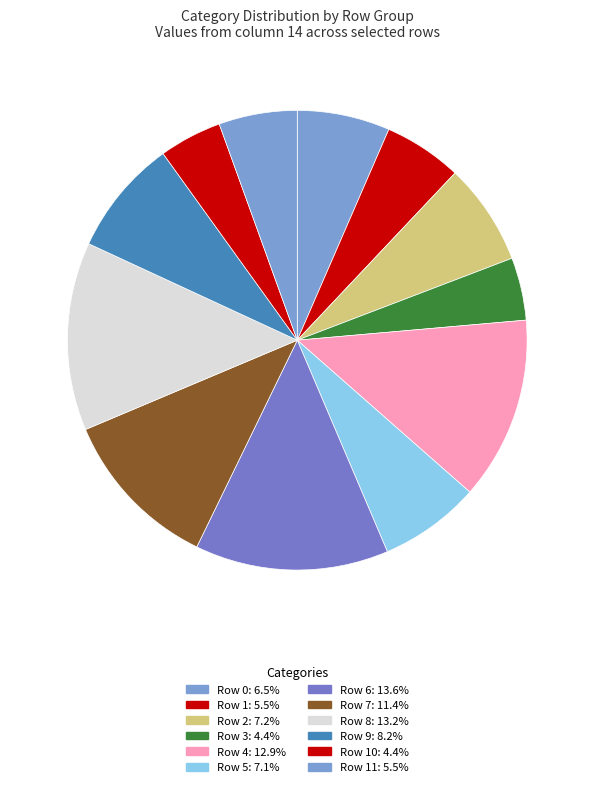

How many slices are in this pie chart?

12